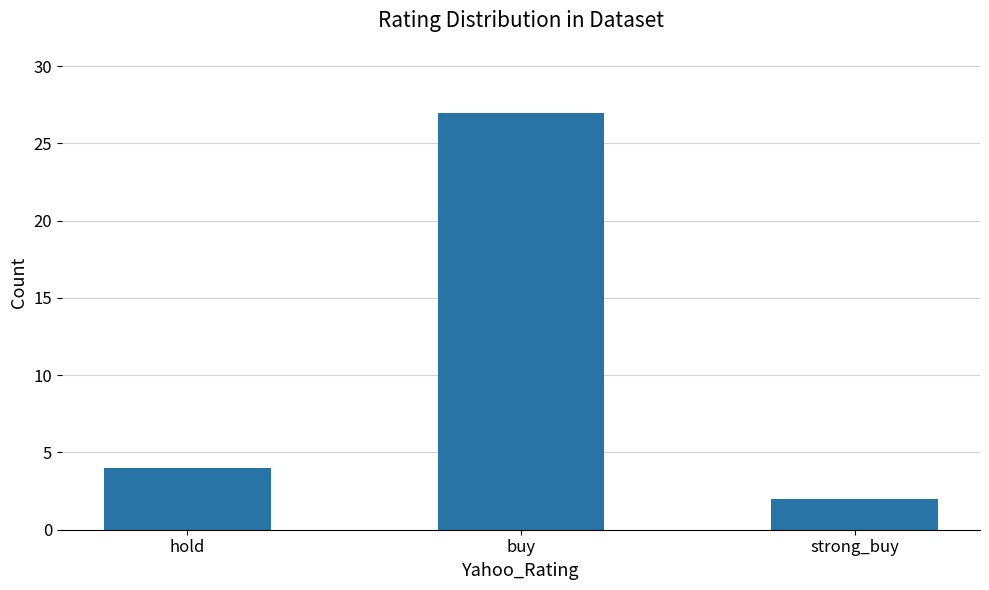

What is the minimum value shown in the chart?

2